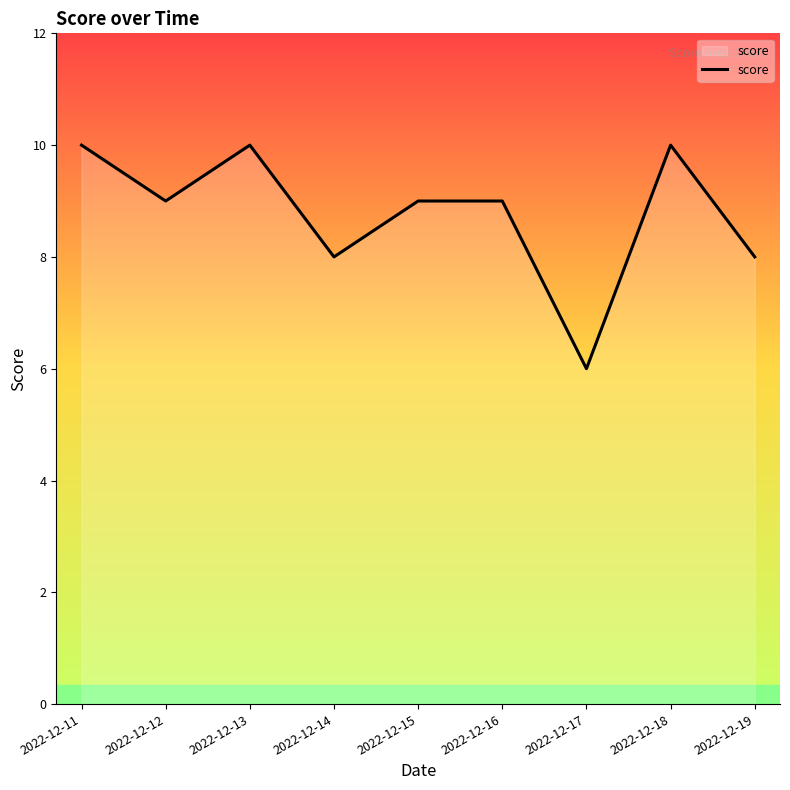

Read the value at 2022-12-13.

10